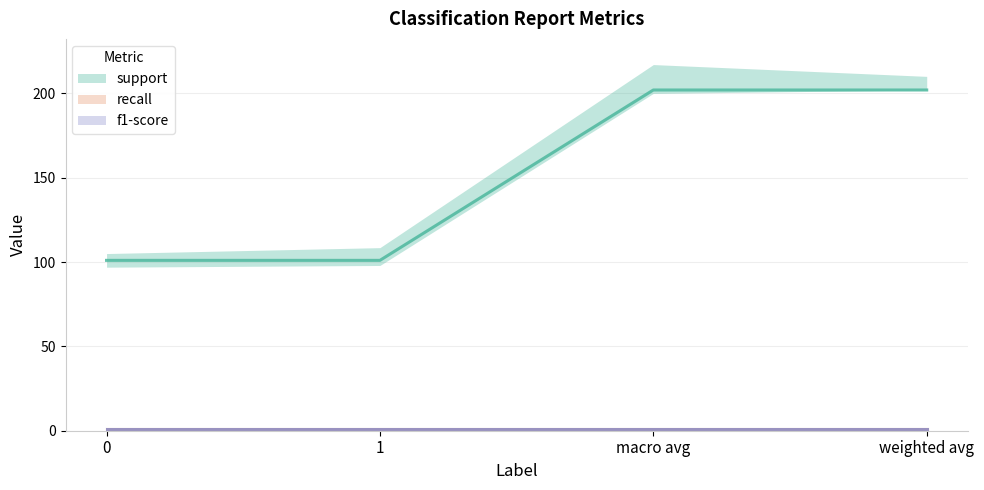

True or false: recall and f1-score intersect in this chart.

False